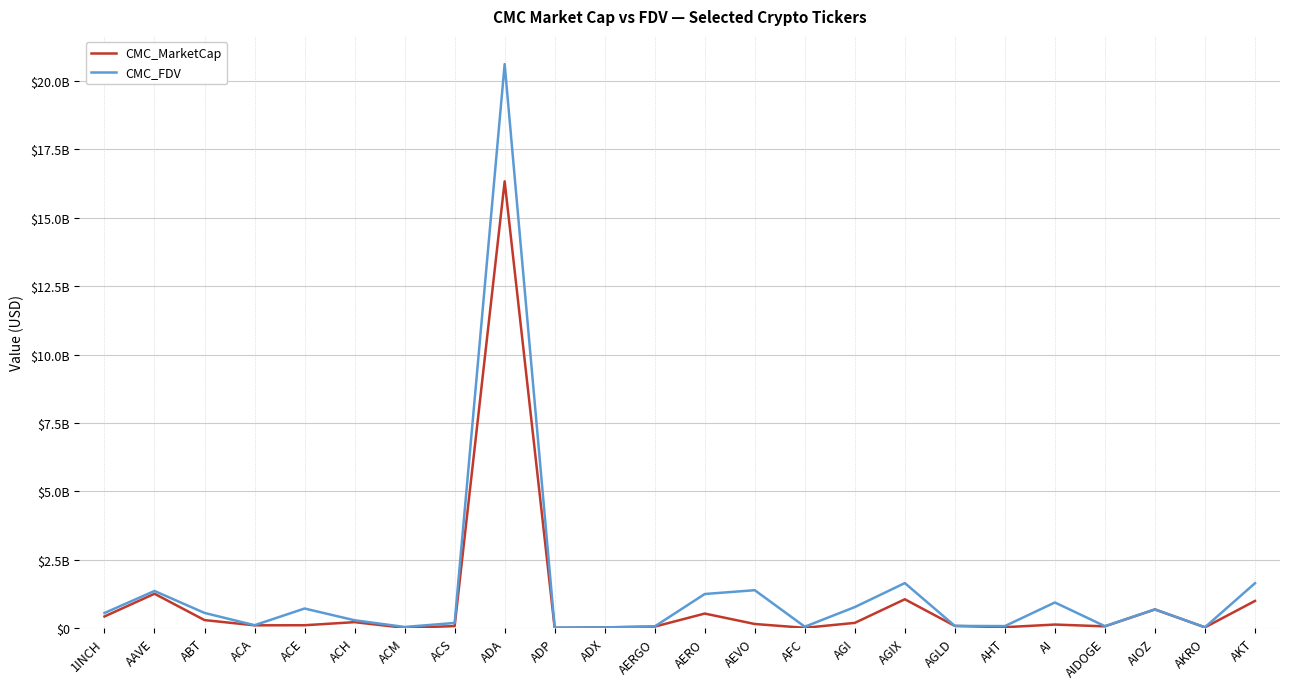

What are all the series names shown in the legend?

CMC_MarketCap, CMC_FDV